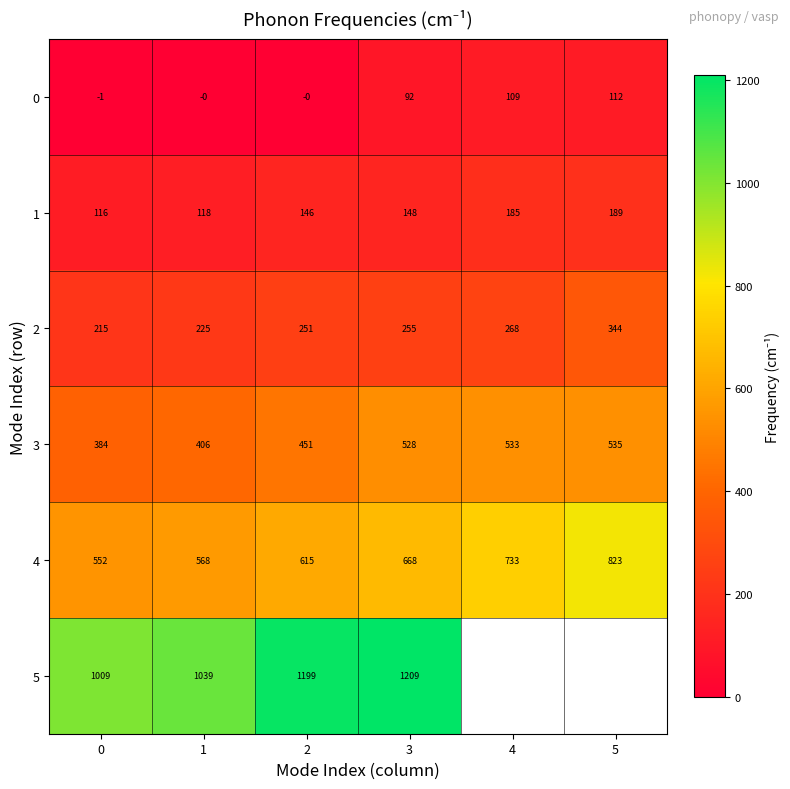

How many data points in 3 are less than 528?

3